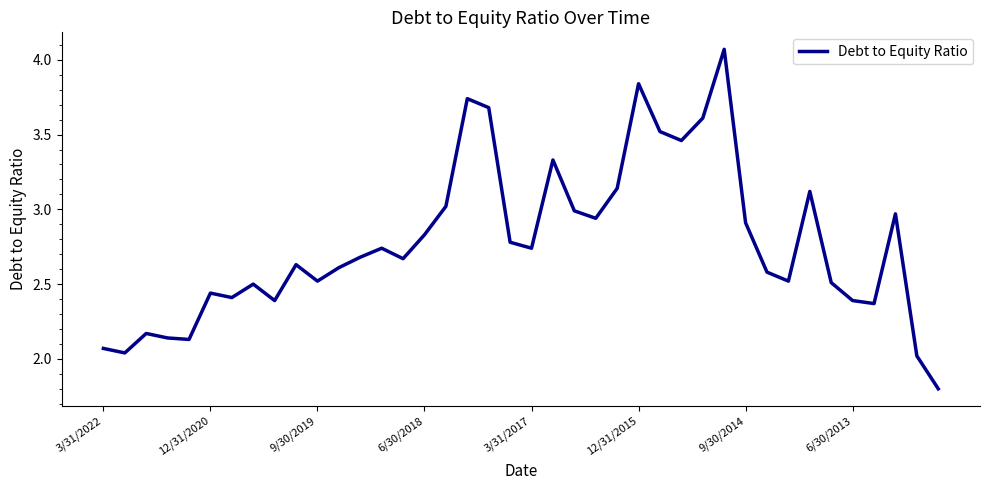

What is the difference between the maximum and minimum values?

2.3